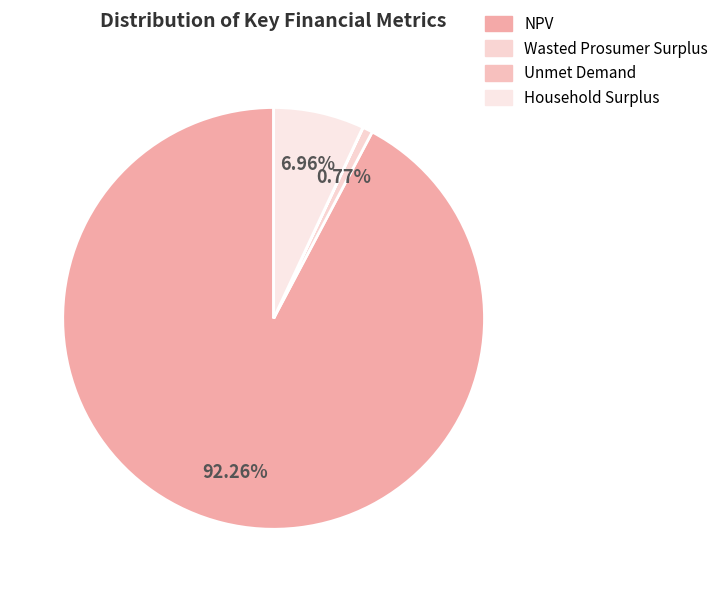

Rank the categories by value from highest to lowest.

NPV, Household Surplus, Wasted Prosumer Surplus, Unmet Demand